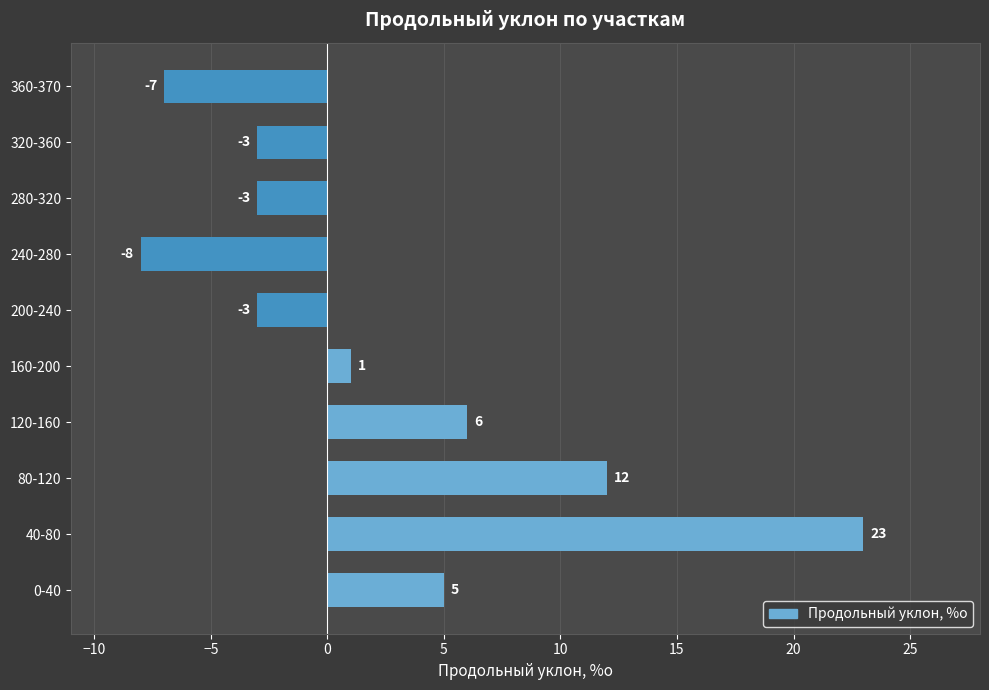

What is the maximum value shown in the chart?

23